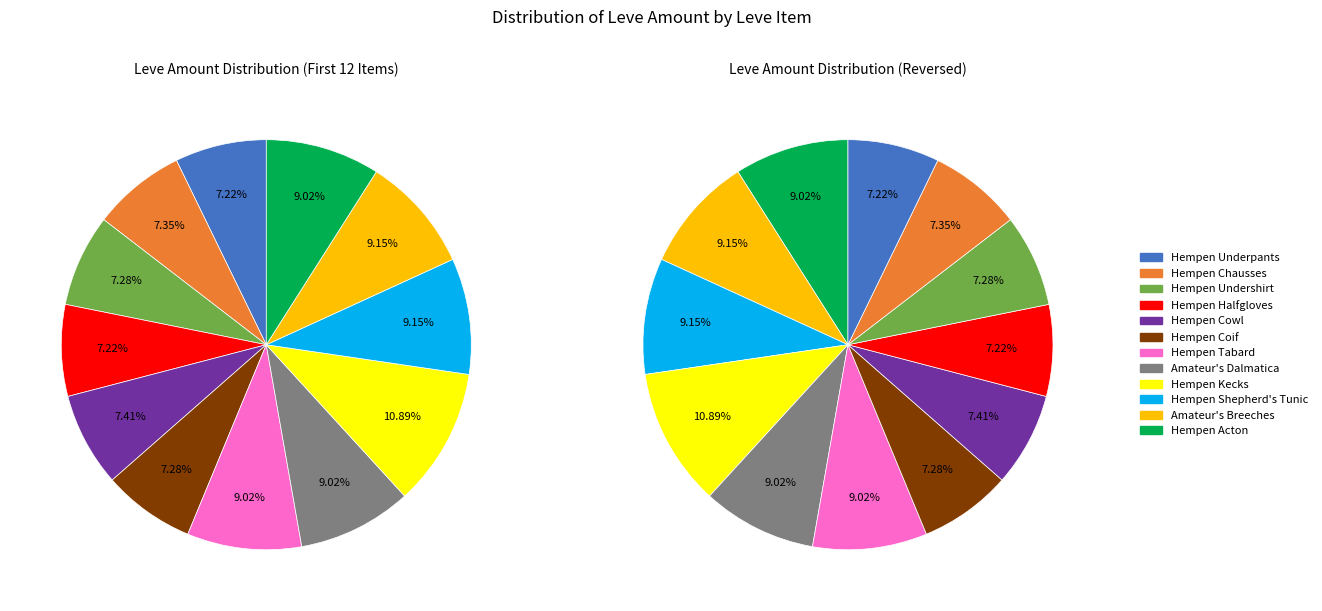

Does any single category account for the majority?

No